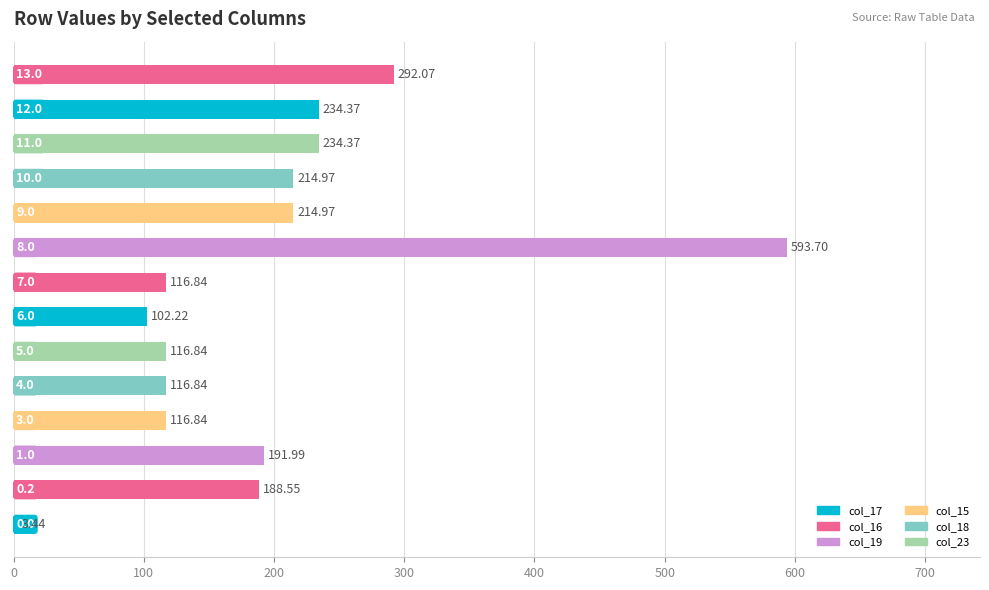

What is the average value?

195.6